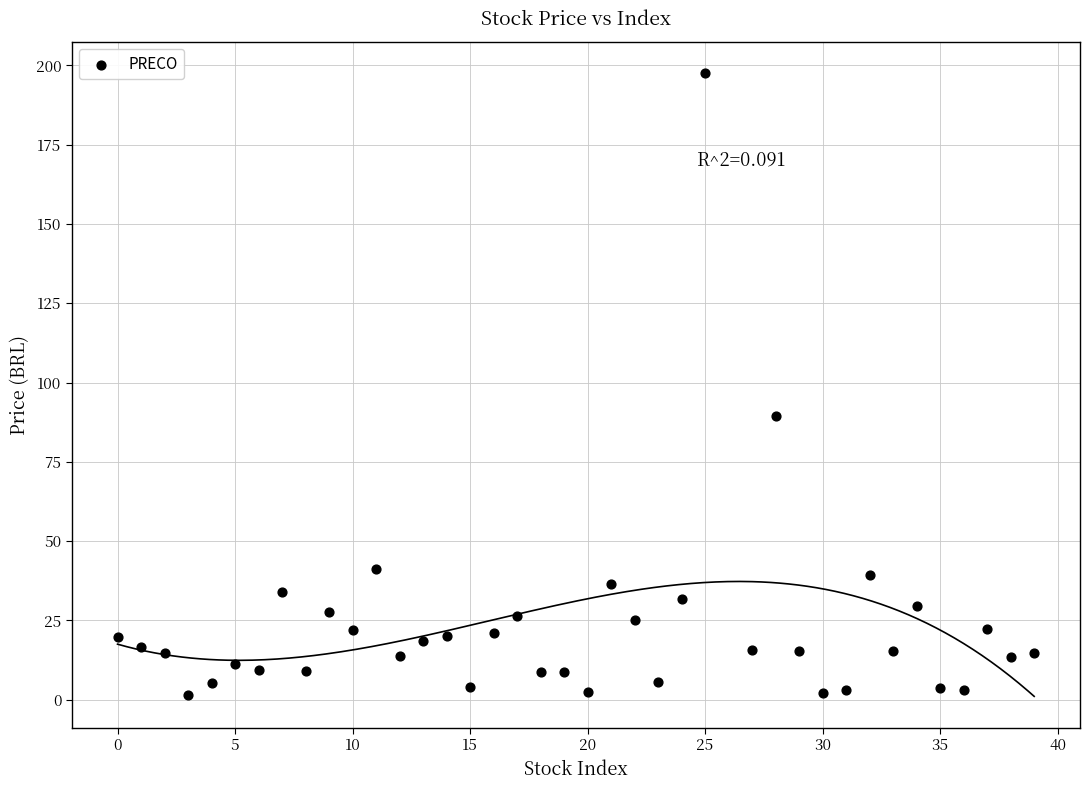

What Y value in the scatter plot is closest to 99?

89.5